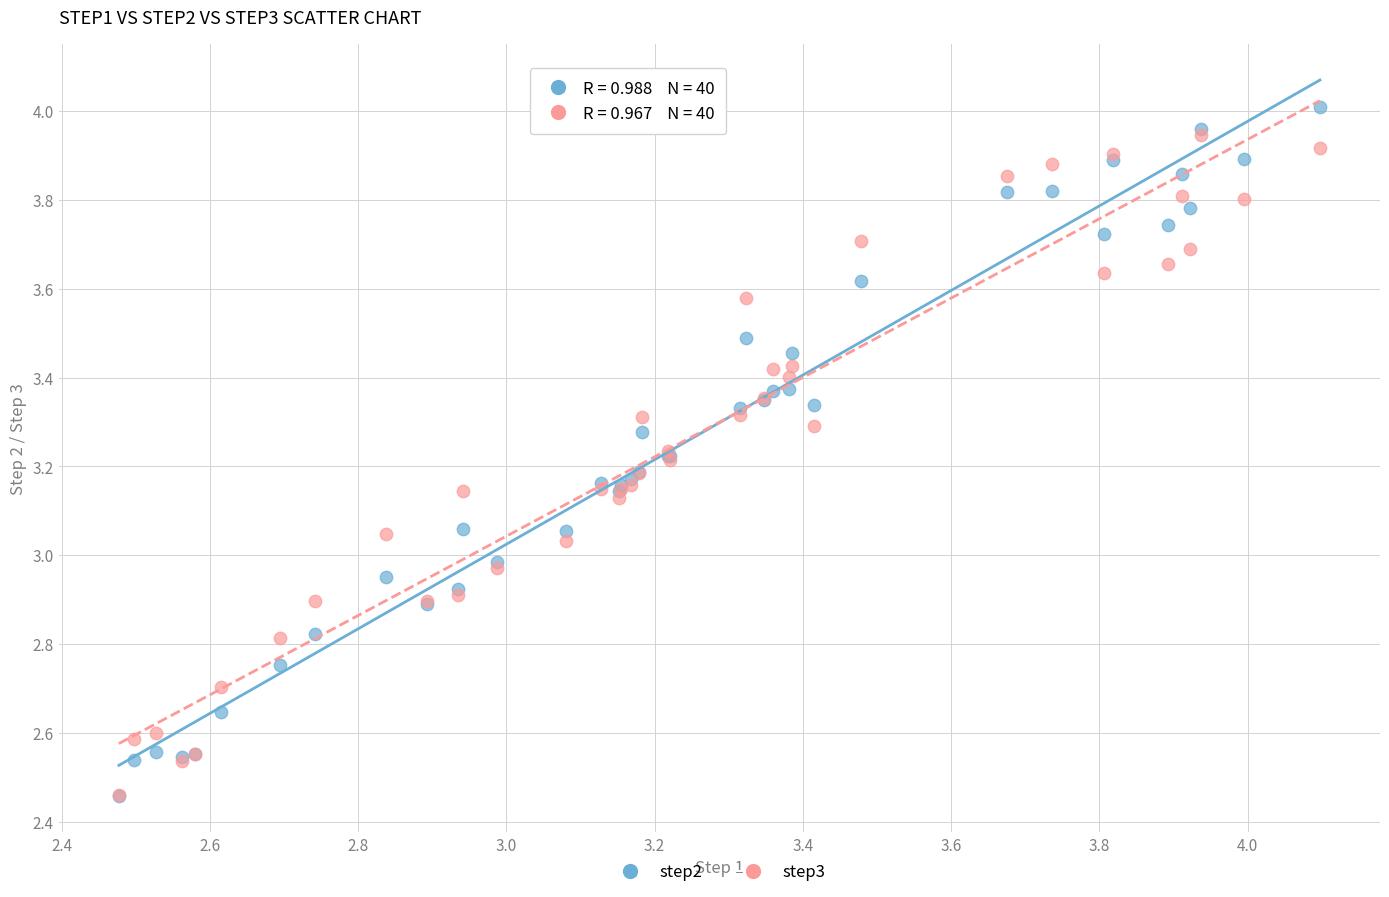

What are all the series names shown in the legend?

step2, step3